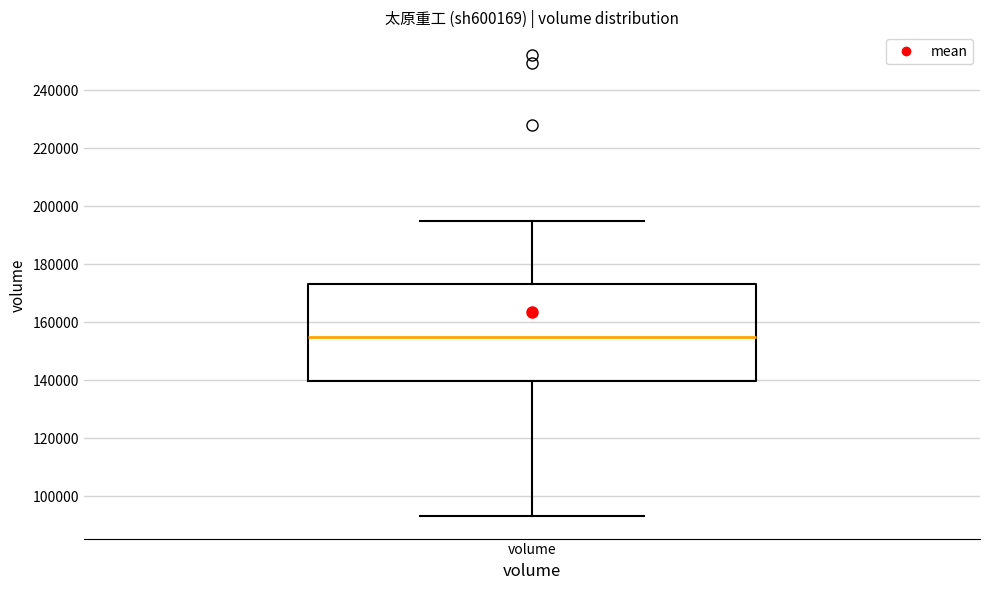

Read this box plot against the y-axis: the position of the median line, the range covered by the box, and the ends of both whiskers. The values are not printed on the chart, so give them approximately, as read against the axis.

median 154000, box 140000 to 174000, whiskers 94000 to 194000